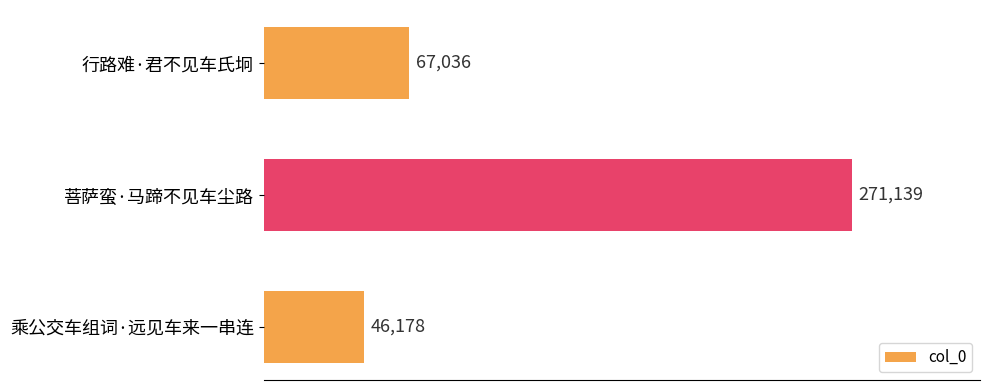

Reading top to bottom, list all the values displayed in this chart.

行路难·君不见车氏坰=67036	菩萨蛮·马蹄不见车尘路=271139	乘公交车组词·远见车来一串连=46178